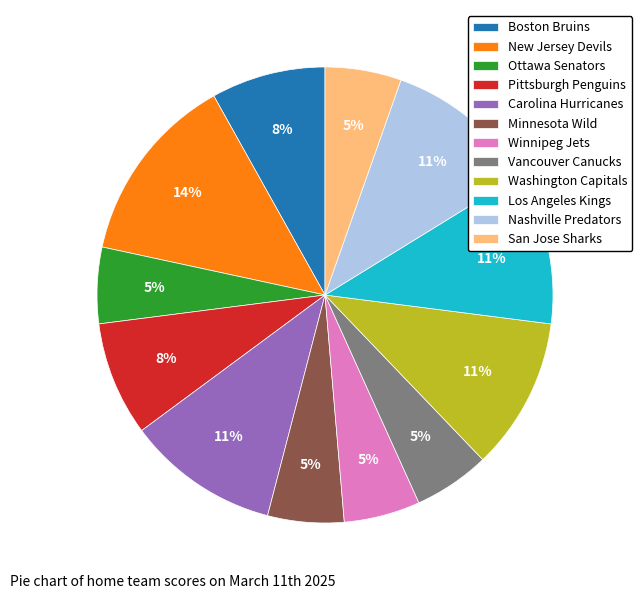

Does Los Angeles Kings represent more than half of the total?

No